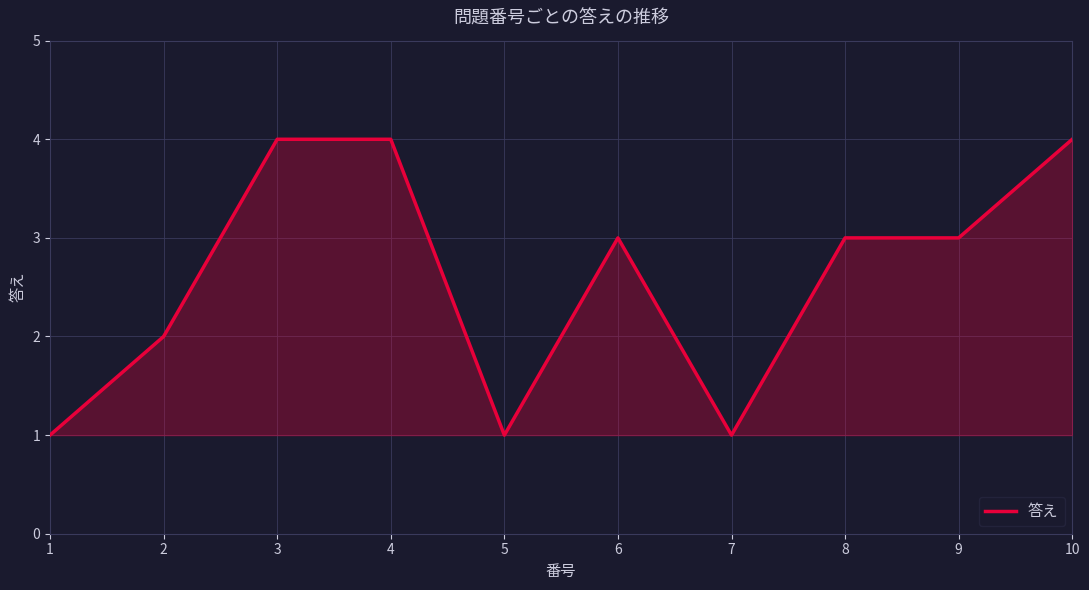

Where does the data first go above 3?

3